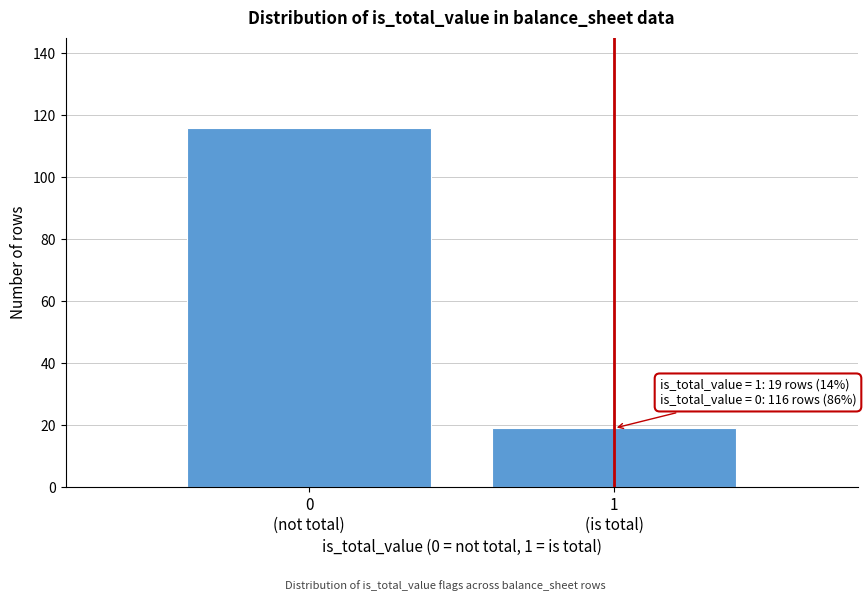

Reading left to right, extract all data points from this chart.

116	19